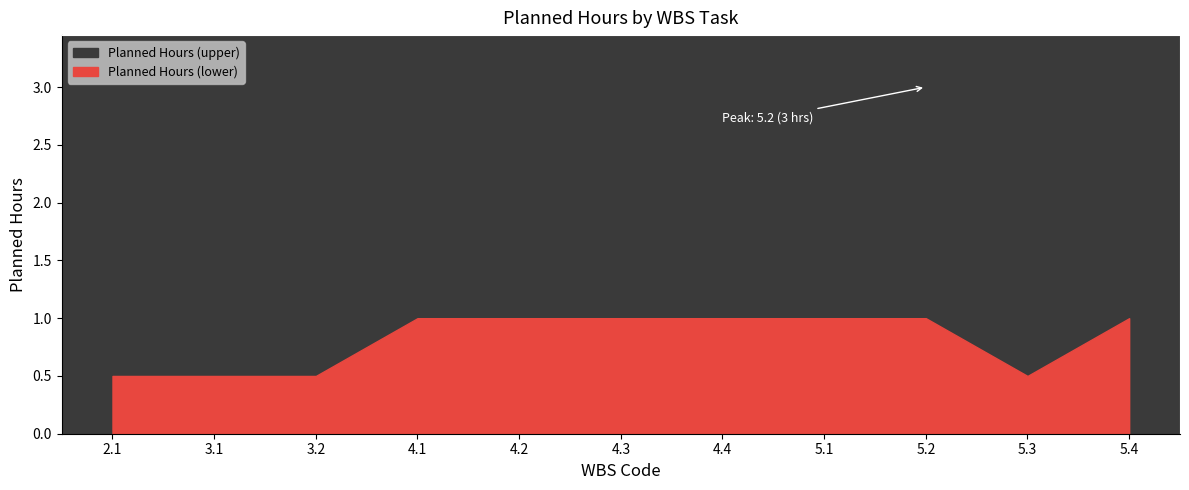

The chart shows a value of 0.3 at 3.2. True or false?

False